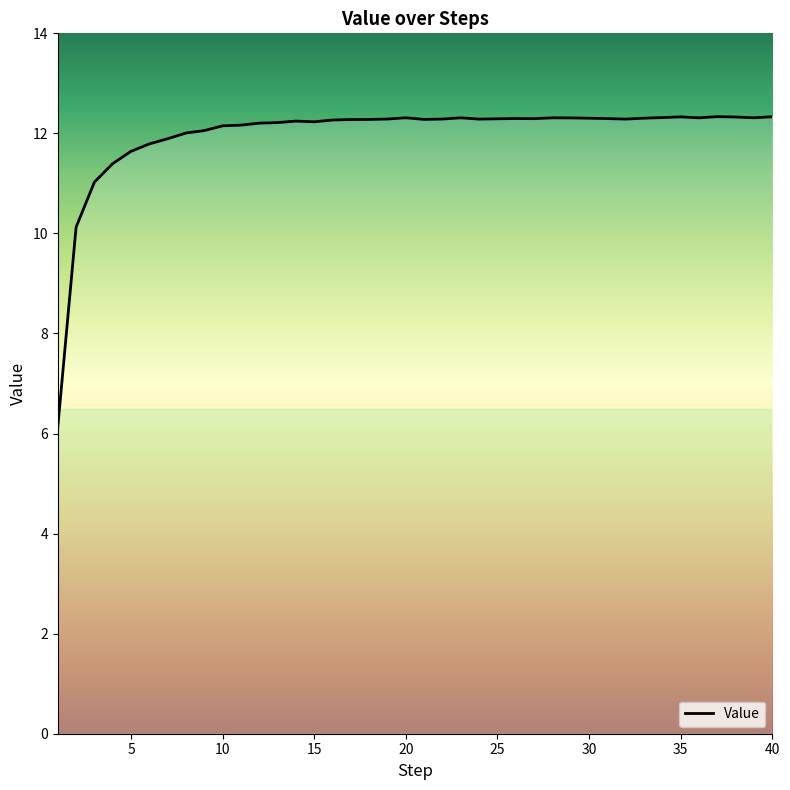

What is the maximum value shown in the chart?

12.3